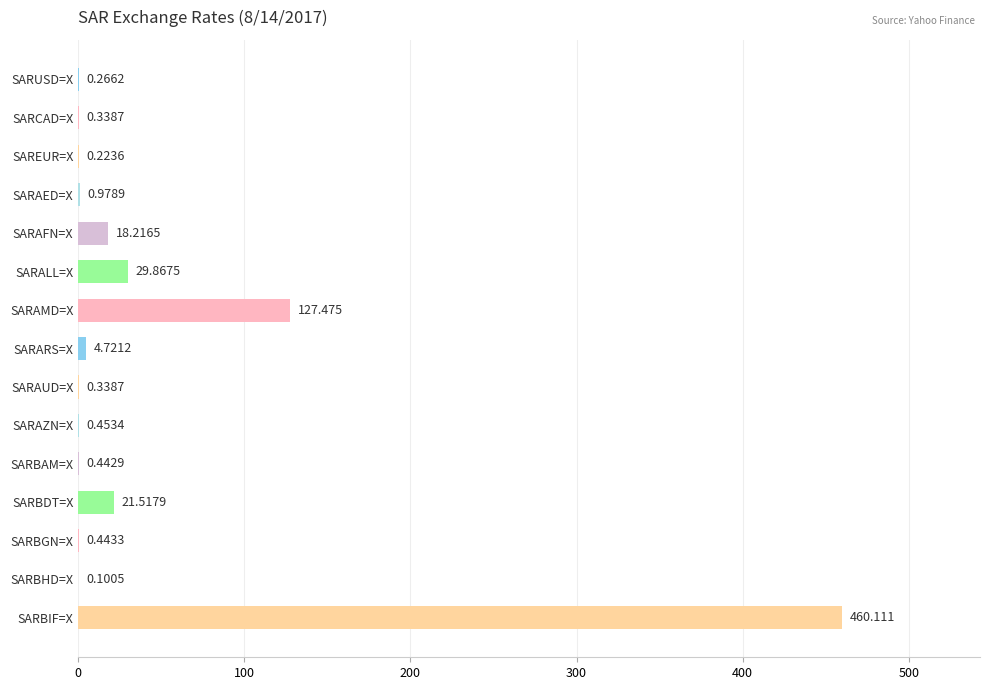

Are the bars horizontal?

Yes